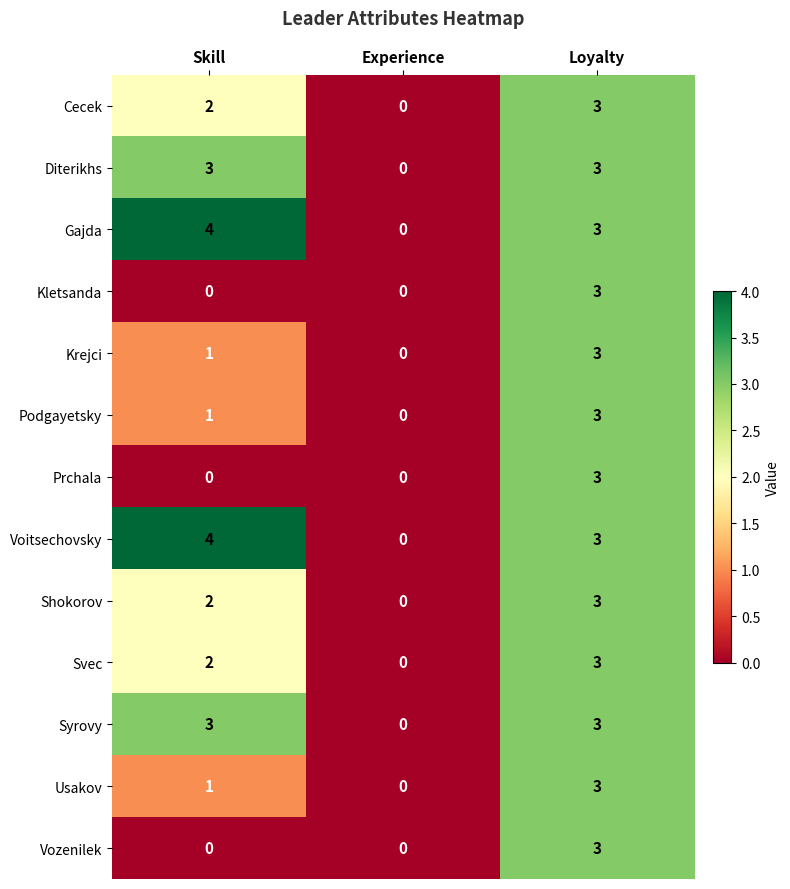

List the labels in order of Voitsechovsky value, smallest first.

Experience, Loyalty, Skill